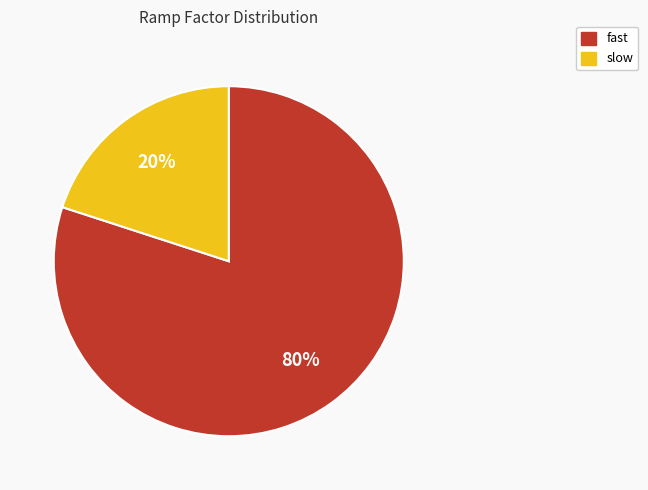

Between slow and fast, which is larger?

fast